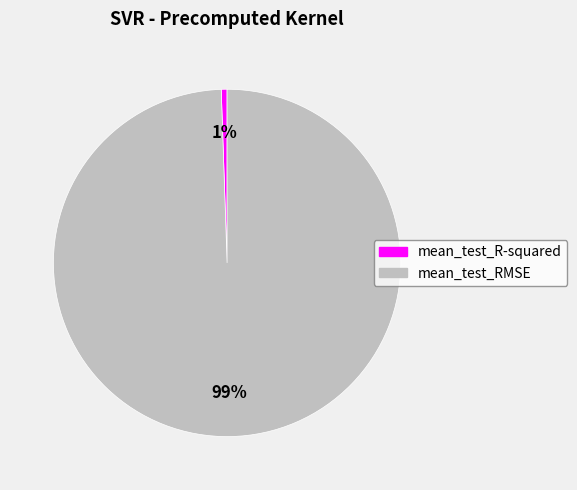

How many slices are in this pie chart?

2